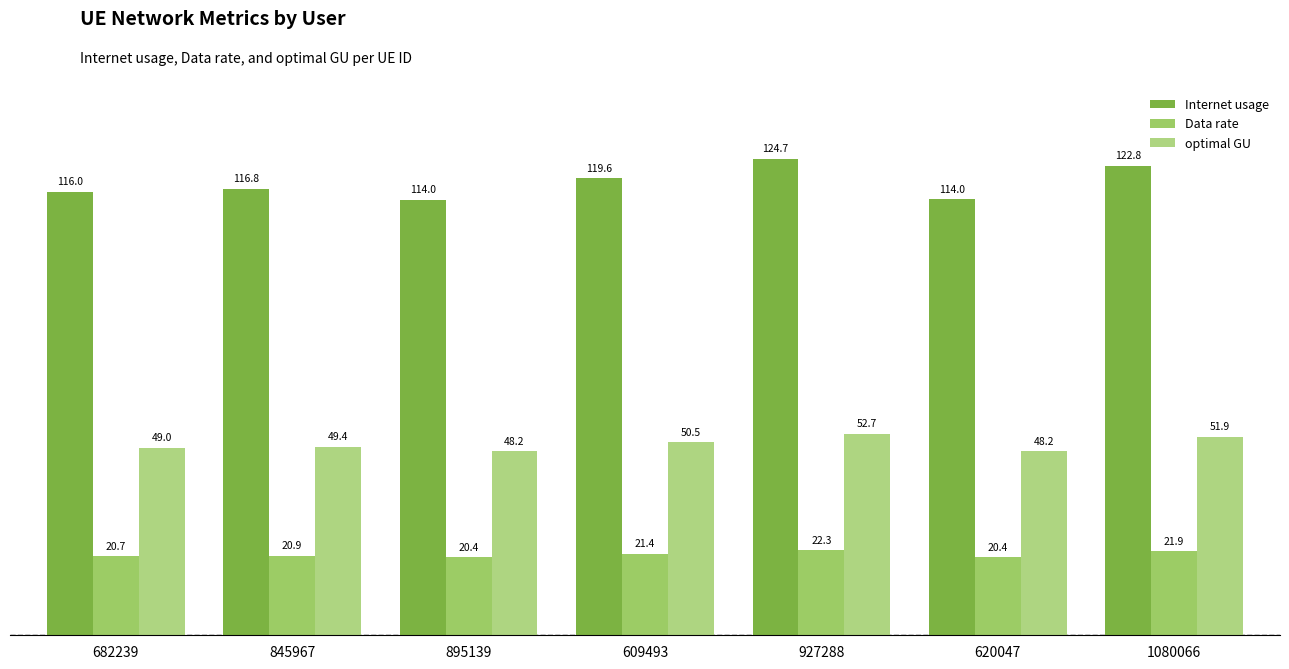

Rank the series by their average value, from lowest to highest.

Data rate, optimal GU, Internet usage